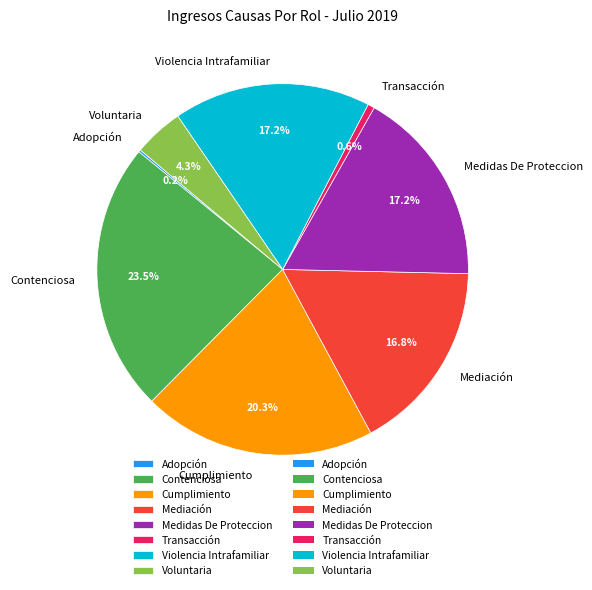

The Contenciosa slice represents 13% of the pie. True or false?

False